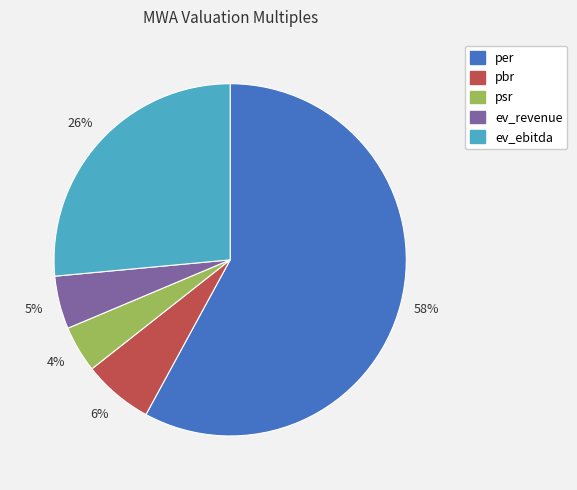

What is the ratio of the value at pbr to the value at per?

0.1